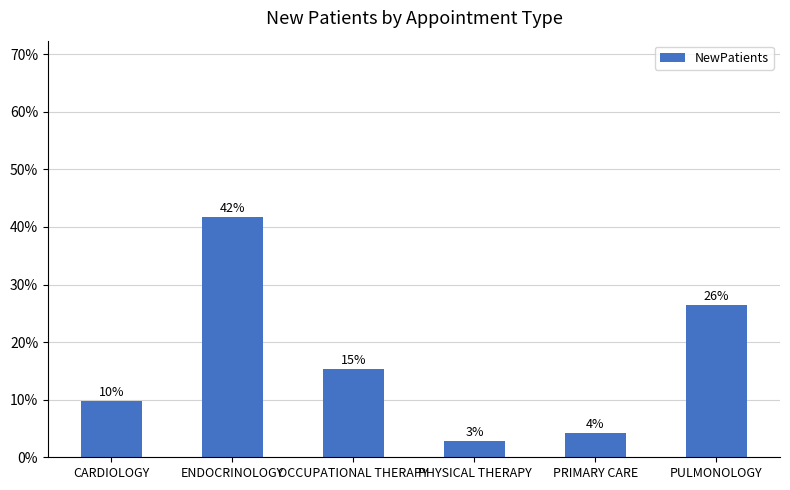

True or false: the data shows 5 at PRIMARY CARE.

False